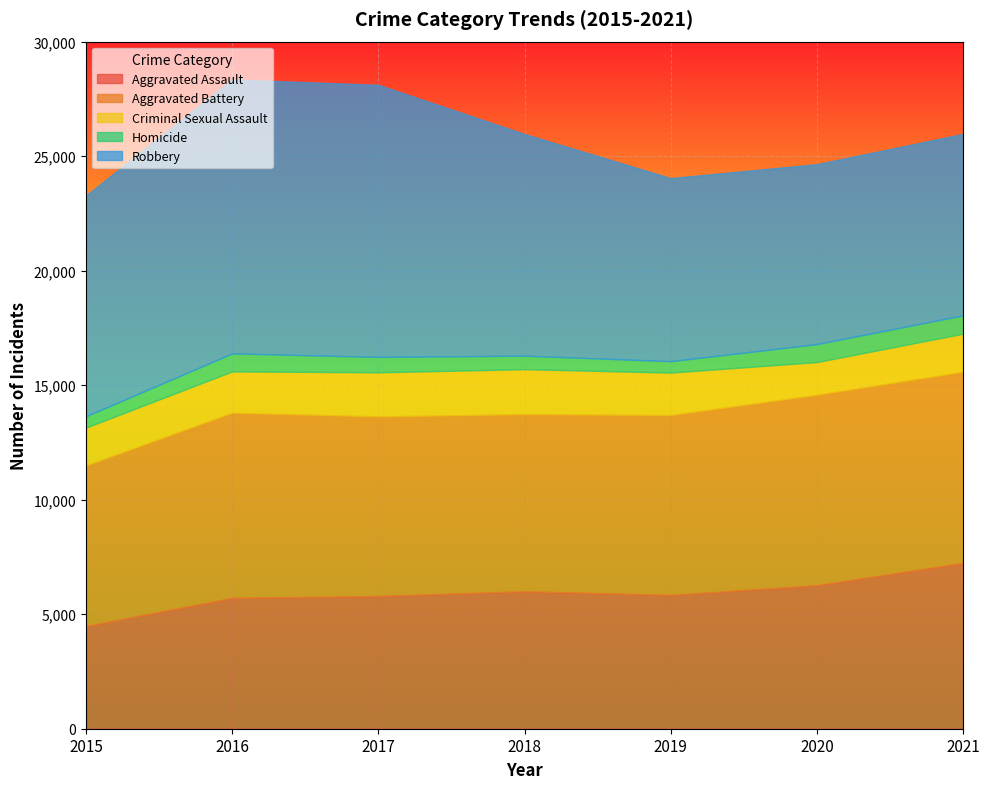

At how many categories does at least one series exceed 1982?

7